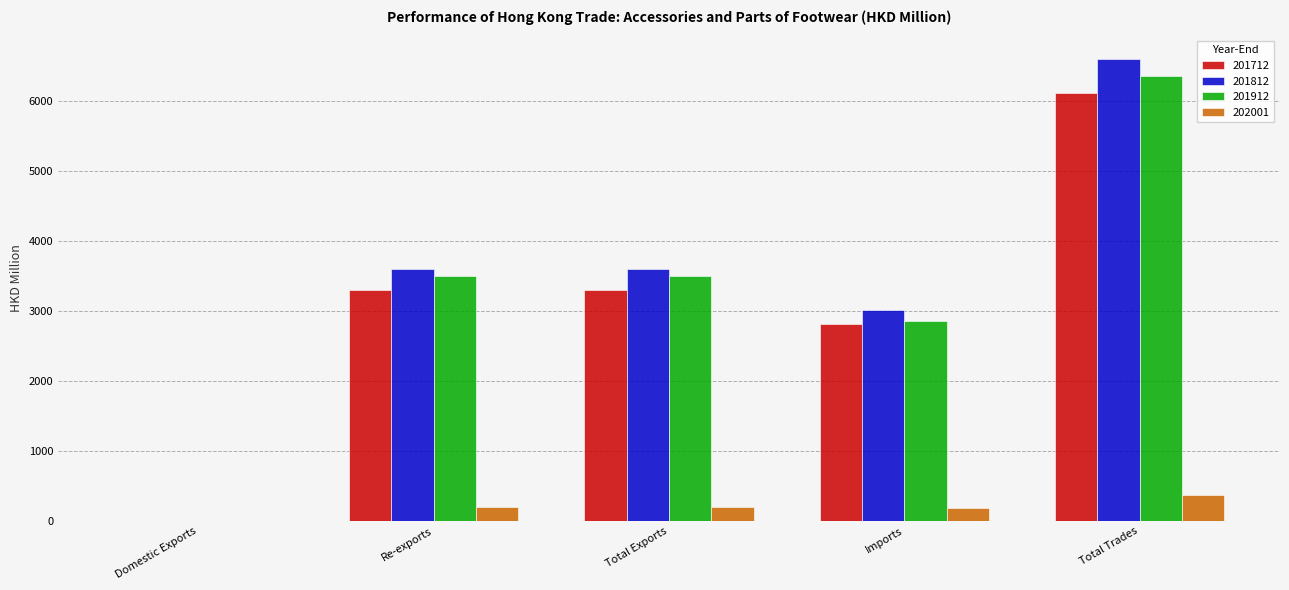

Is the value of 201812 at Total Exports greater than the value of 202001 at Domestic Exports?

Yes